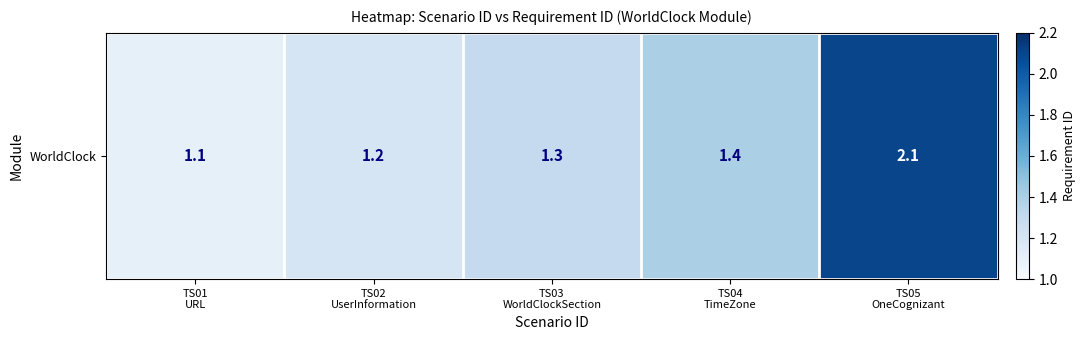

What is the sum of all values?

7.1